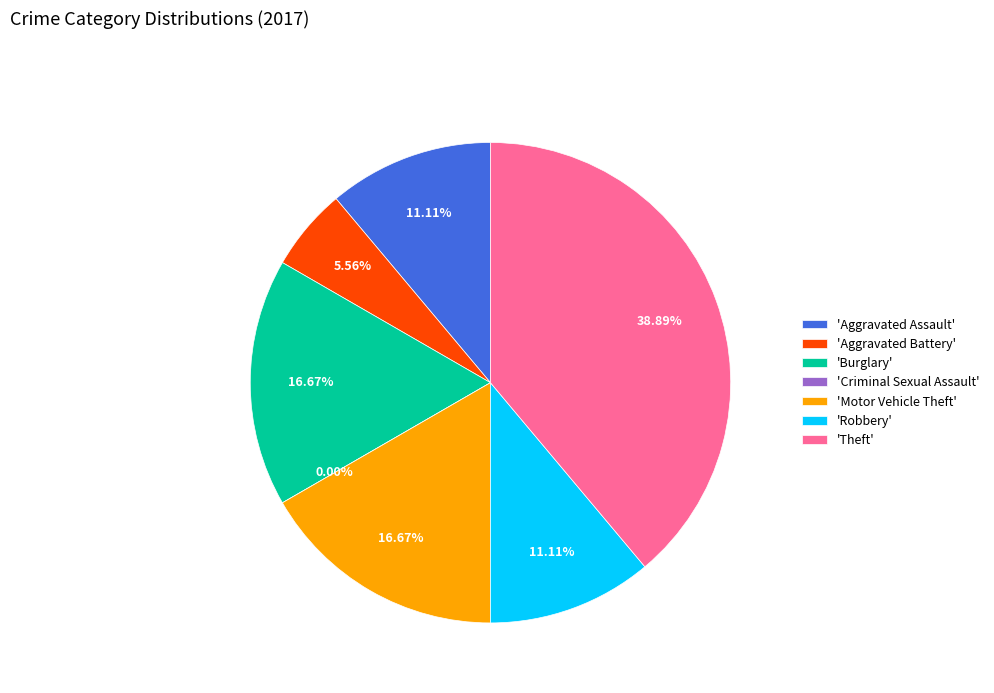

The Theft slice represents 29% of the pie. True or false?

False